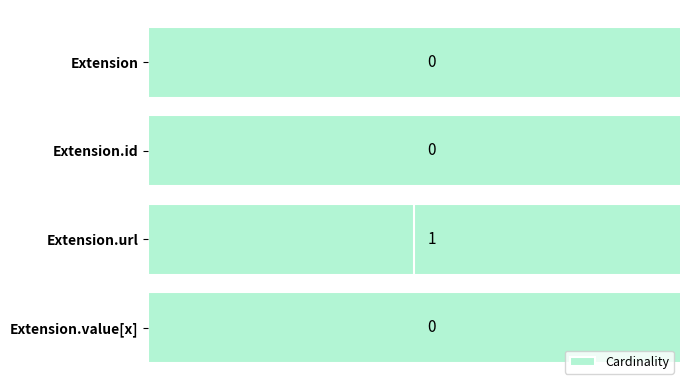

The value at Extension.url is 1. True or false?

True